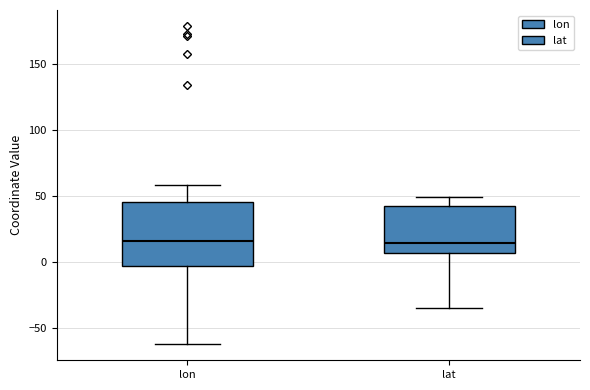

Reading left to right, read every box against the y-axis: the position of its median line, the range the box covers, and the ends of its whiskers. The values are not printed on the chart, so give them approximately, as read against the axis.

lon: median 15, box -5 to 45, whiskers -65 to 60
lat: median 15, box 5 to 40, whiskers -35 to 50